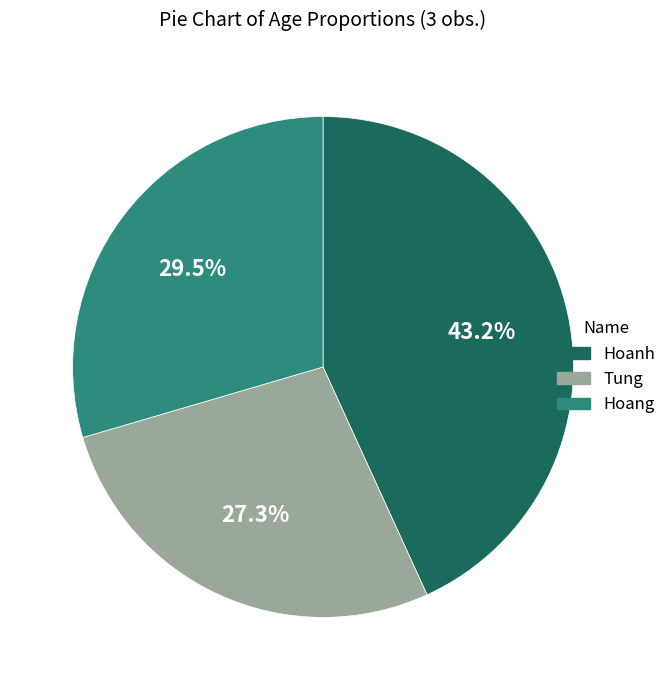

Is the sum of Hoanh and Tung greater than half?

Yes